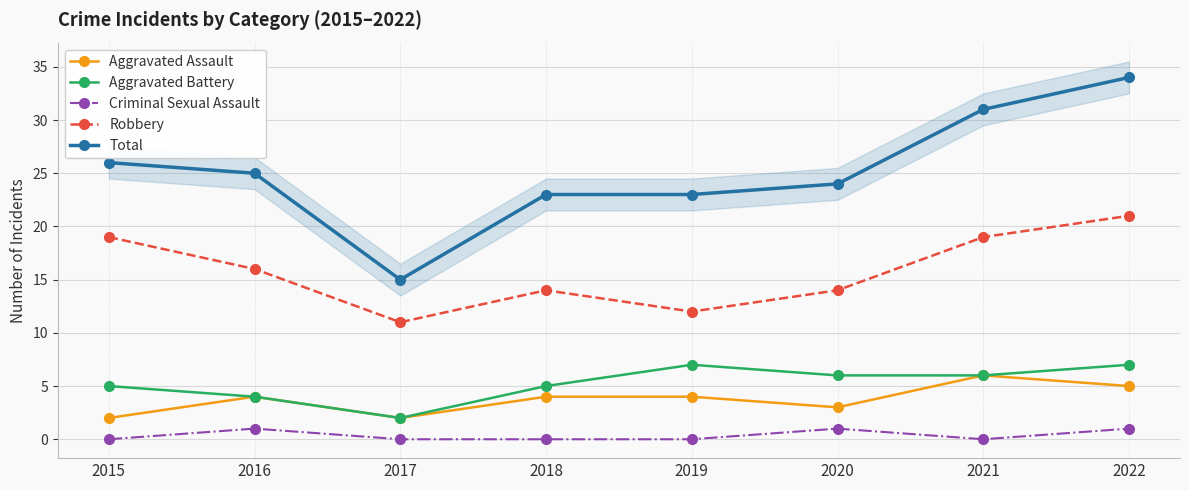

Reading left to right, extract all data points from this chart.

Aggravated Assault: 2	4	2	4	4	3	6	5
Aggravated Battery: 5	4	2	5	7	6	6	7
Criminal Sexual Assault: 0	1	0	0	0	1	0	1
Robbery: 19	16	11	14	12	14	19	21
Total: 26	25	15	23	23	24	31	34